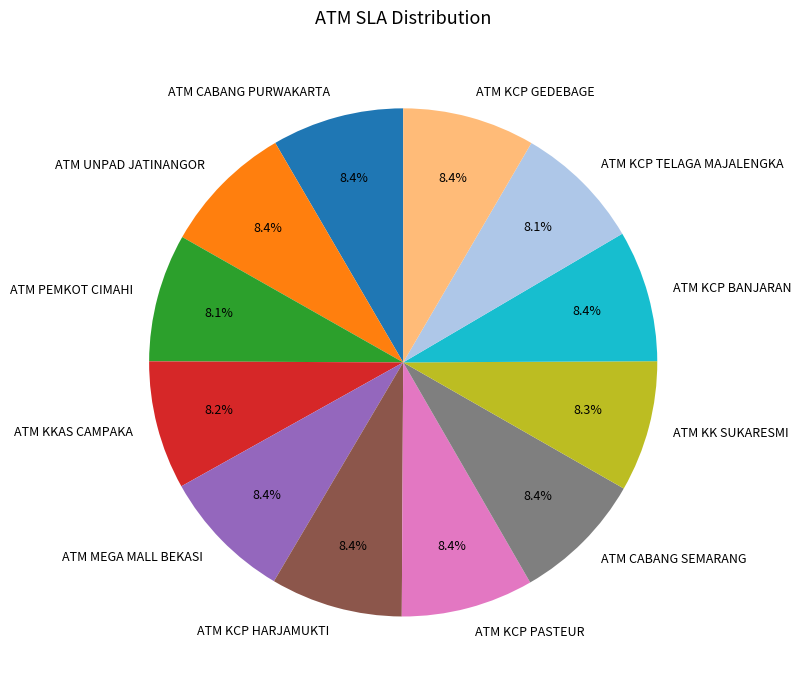

Does any single category account for the majority?

No